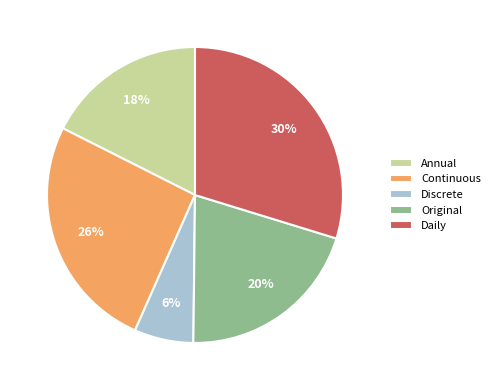

Is the sum of Original and Continuous greater than half?

No